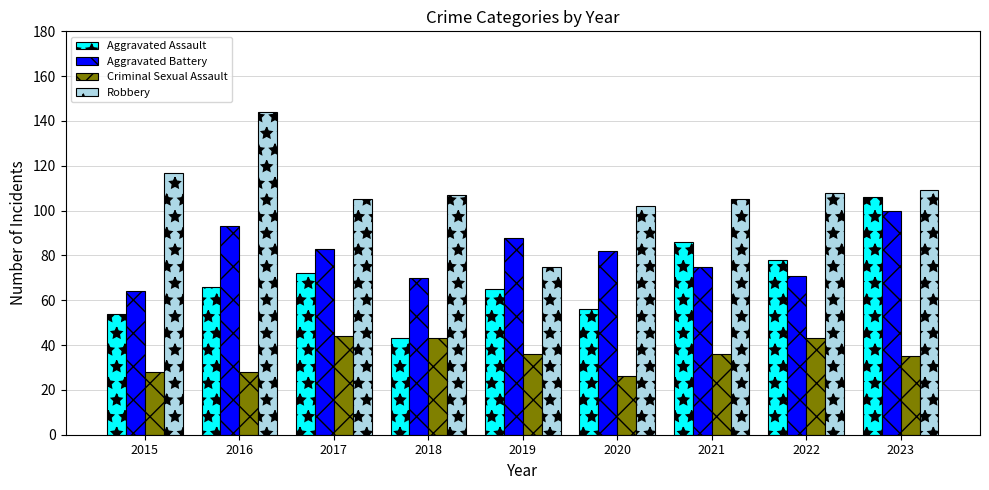

What is the difference between the highest and lowest values at 2023?

74